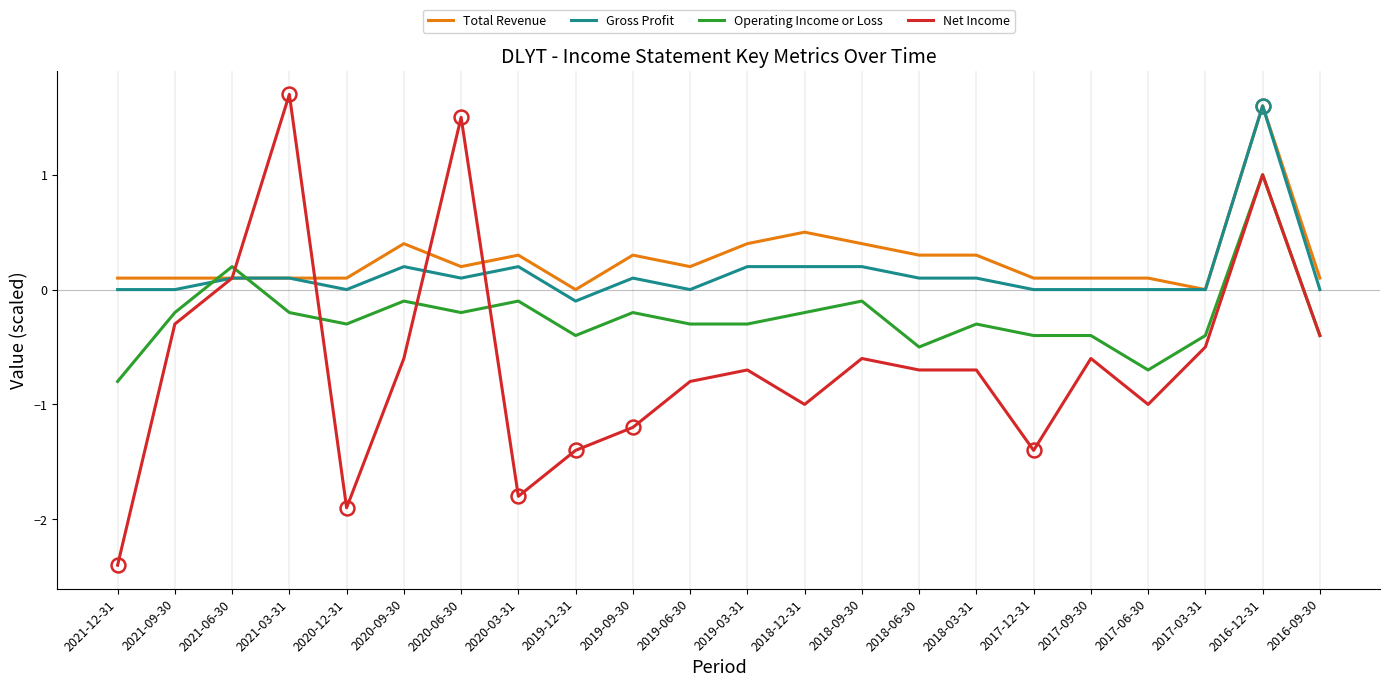

Which series has the widest spread of values?

Net Income